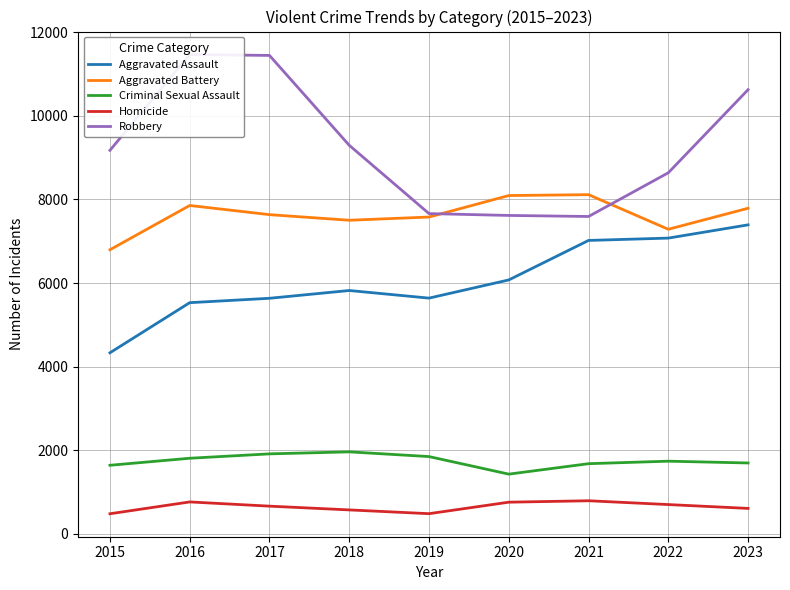

At which category does Homicide reach its first local valley?

2019